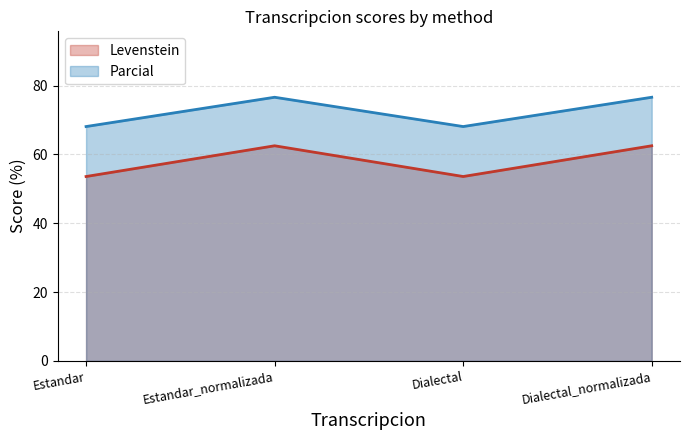

What is the difference between the second highest and second lowest values in the Parcial series?

8.5